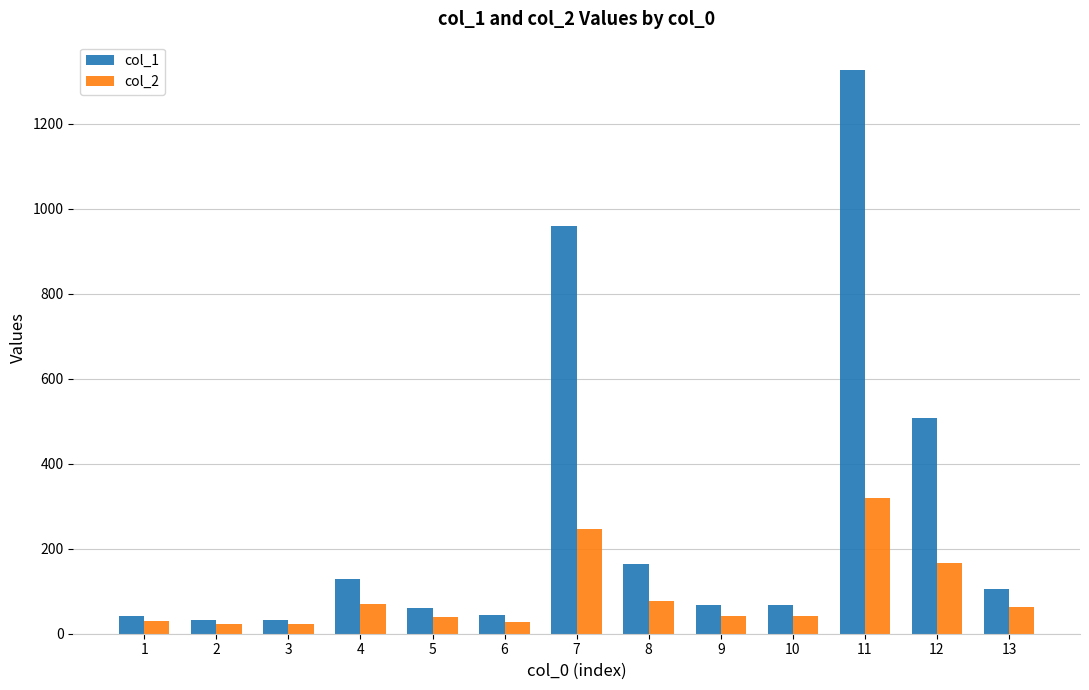

What is the sum of the col_1 values at 11 and 12?

1834.7